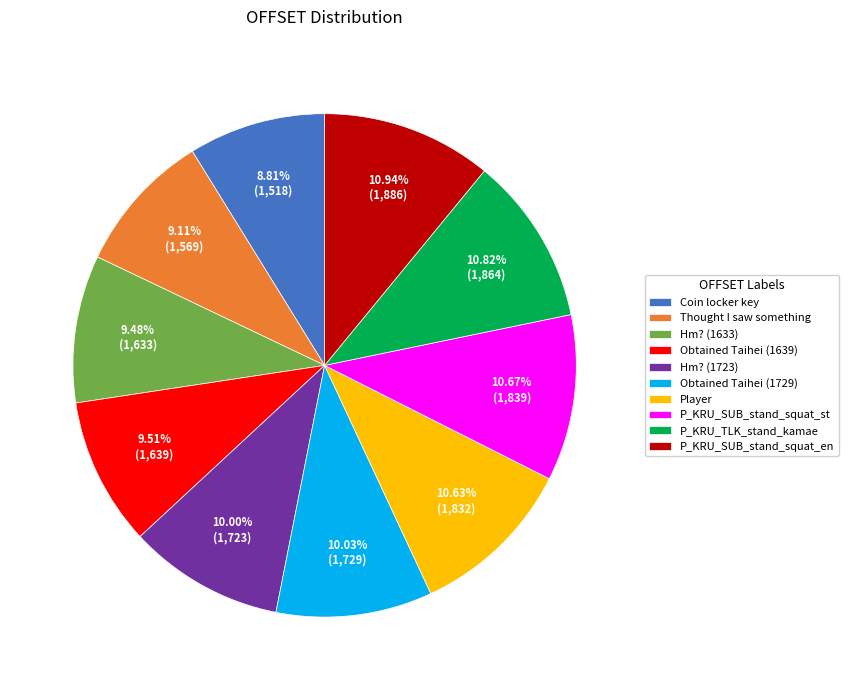

Does P_KRU_SUB_stand_squat_st account for over 50% of the chart?

No